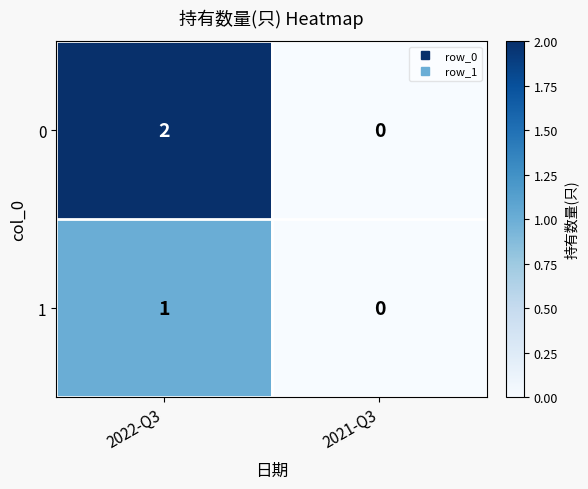

What is the total value across all series at 2022-Q3?

3